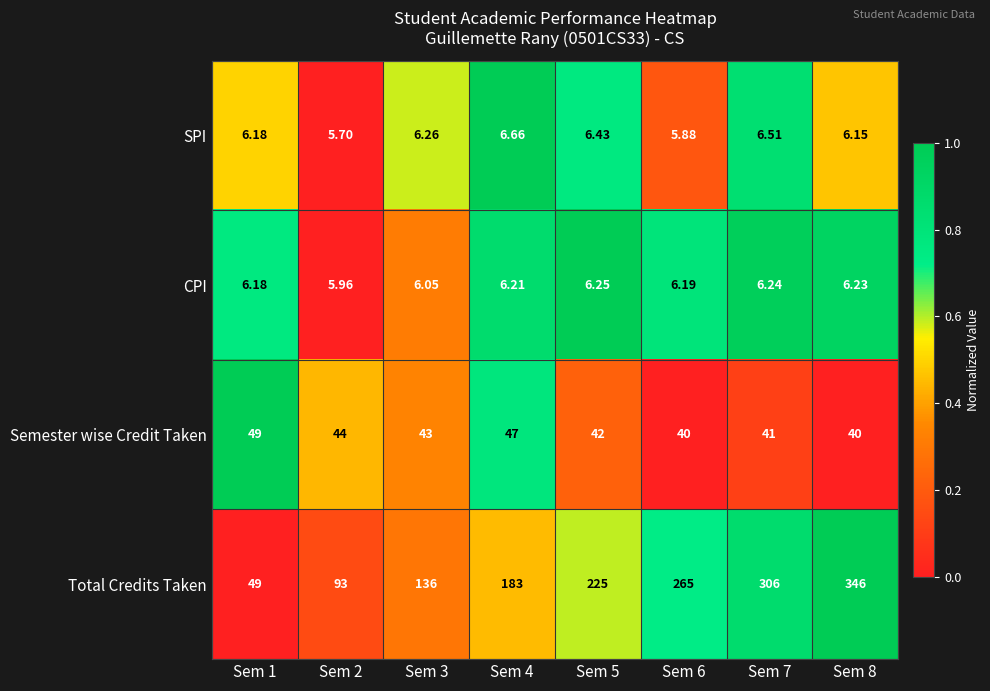

Which series changed the most between Sem 1 and Sem 6?

Total Credits Taken